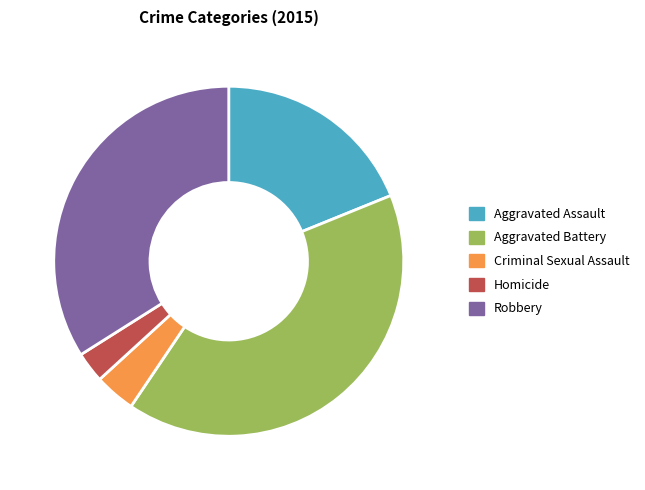

Does Criminal Sexual Assault represent more than half of the total?

No